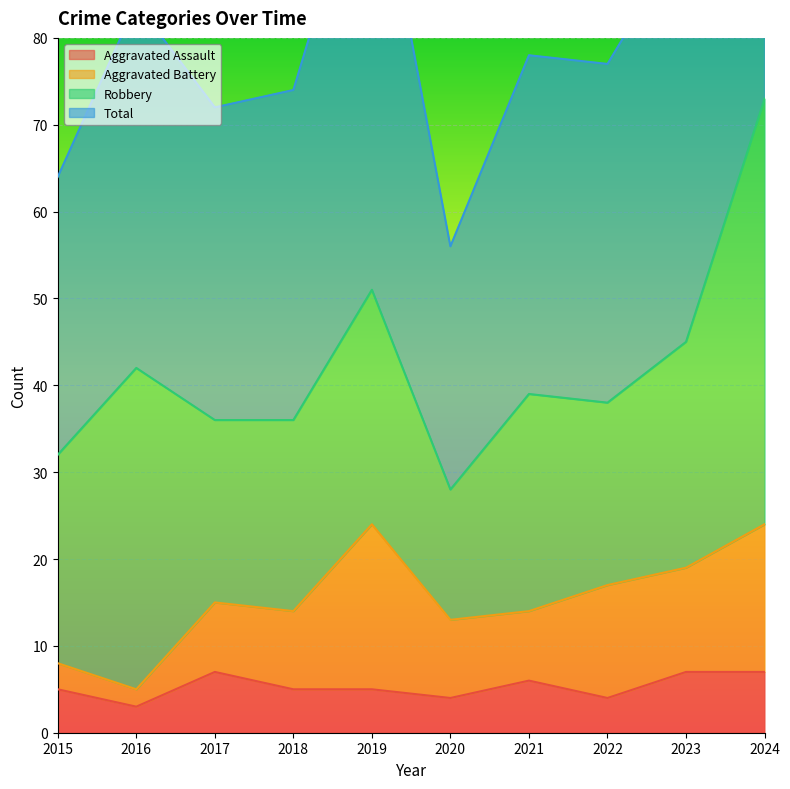

Which series has the largest total across all categories?

Total